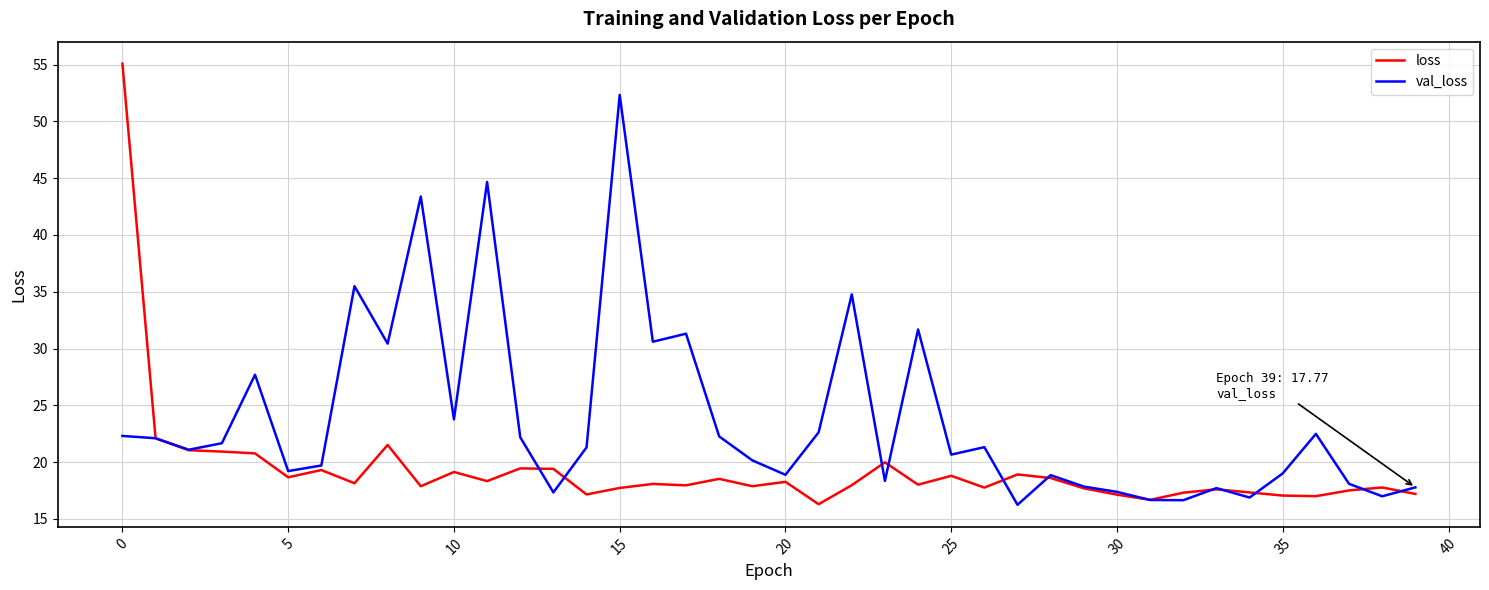

Which series has the widest spread of values?

loss